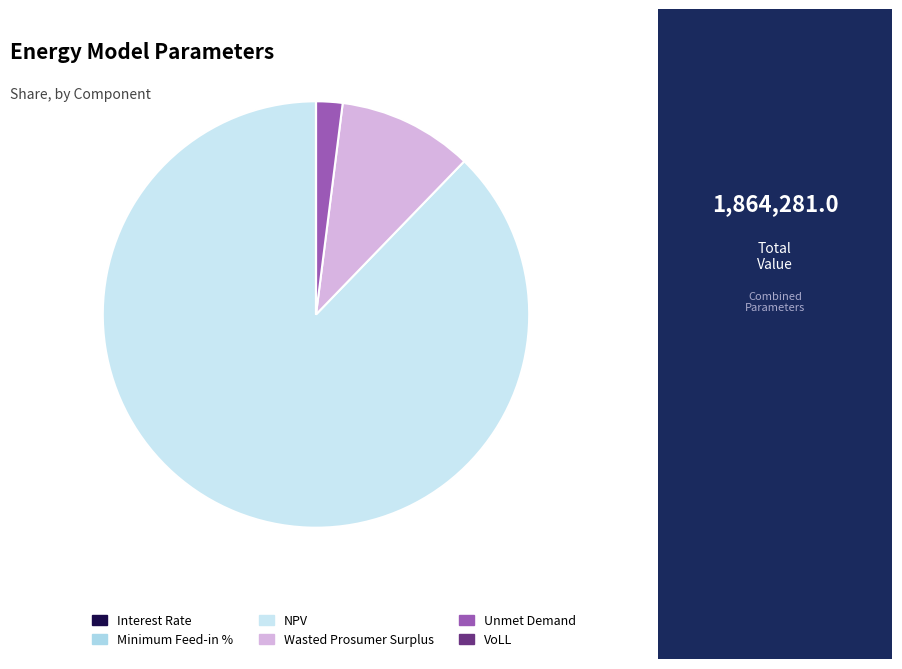

Combined, do Minimum Feed-in % and Unmet Demand account for over 50%?

No